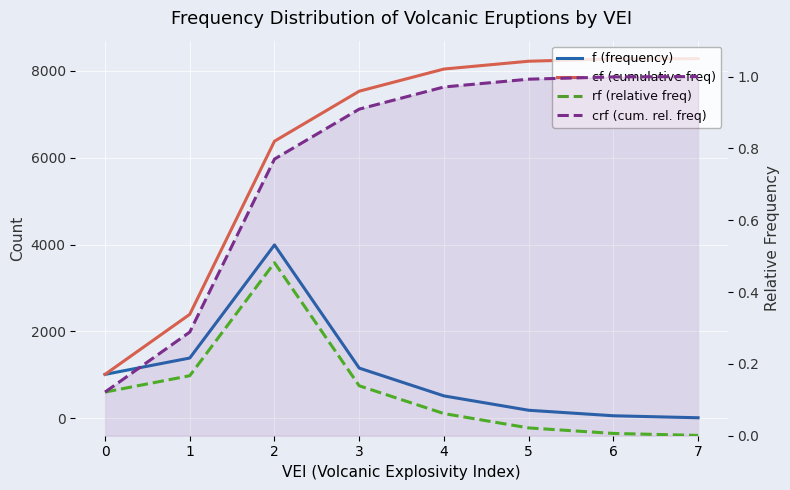

What is the value of the cf (cumulative freq) point at the 5th from the left?

8045.0